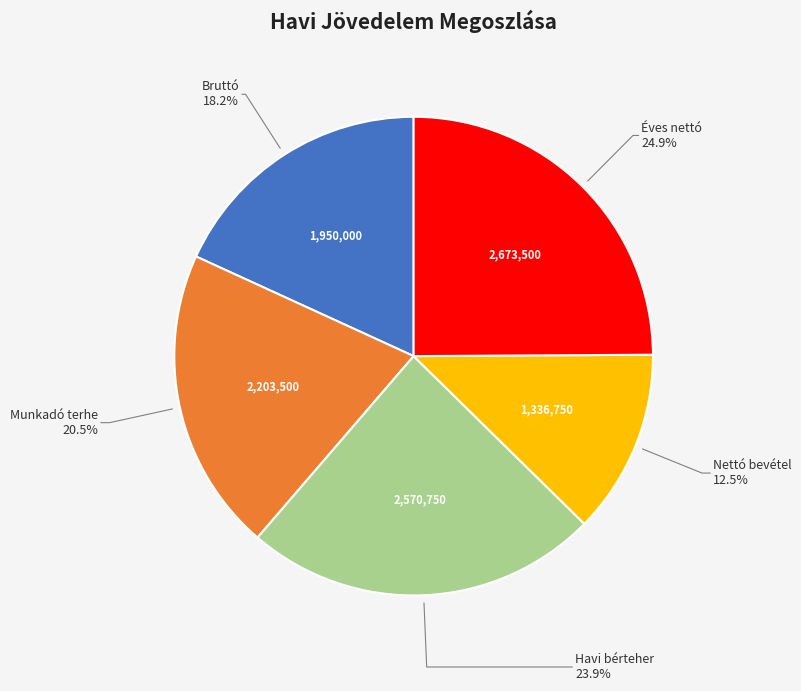

What percentage is the Havi bérteher slice, to the nearest percent?

24%